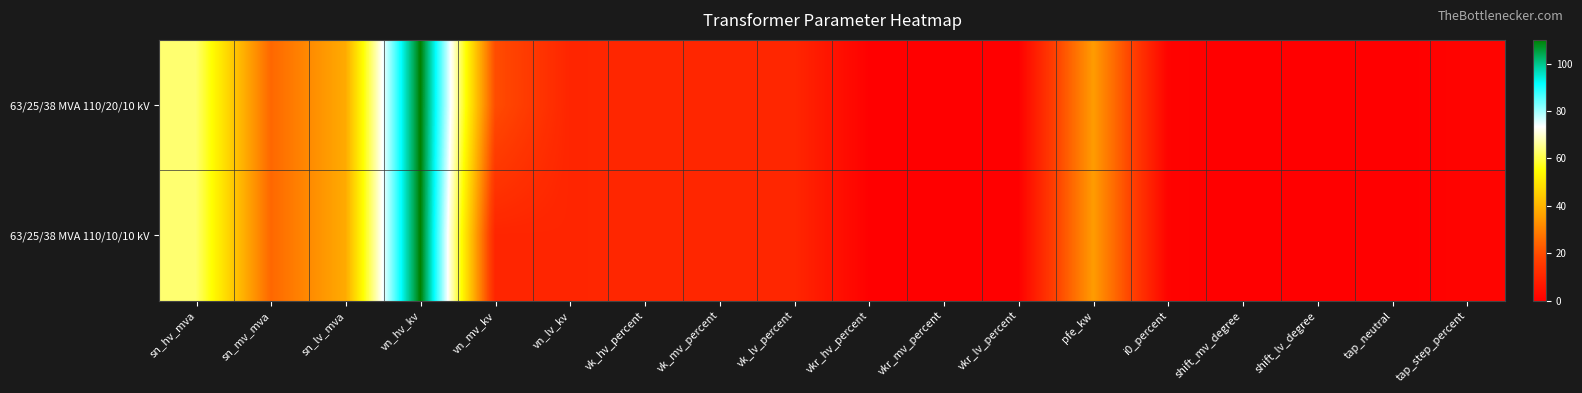

What is the total value across all series at tap_step_percent?

2.4